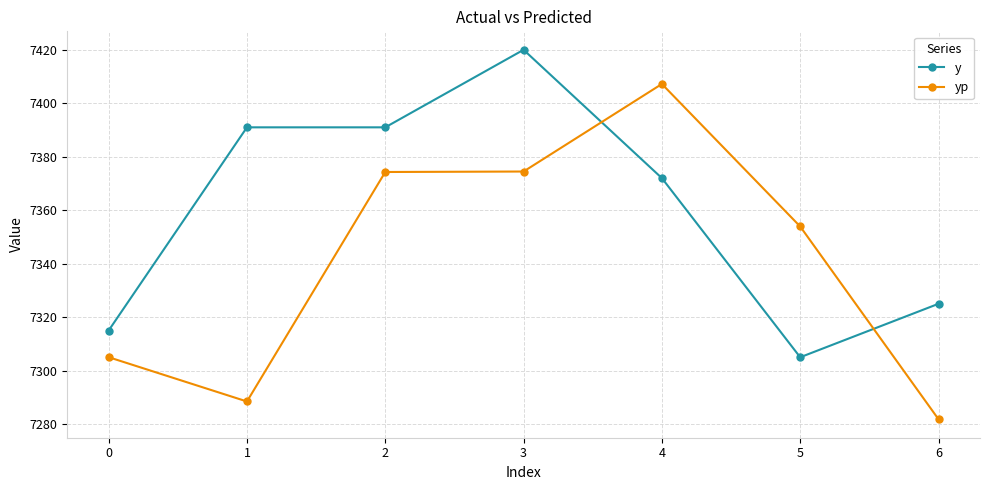

At which category does yp reach its first local valley?

1